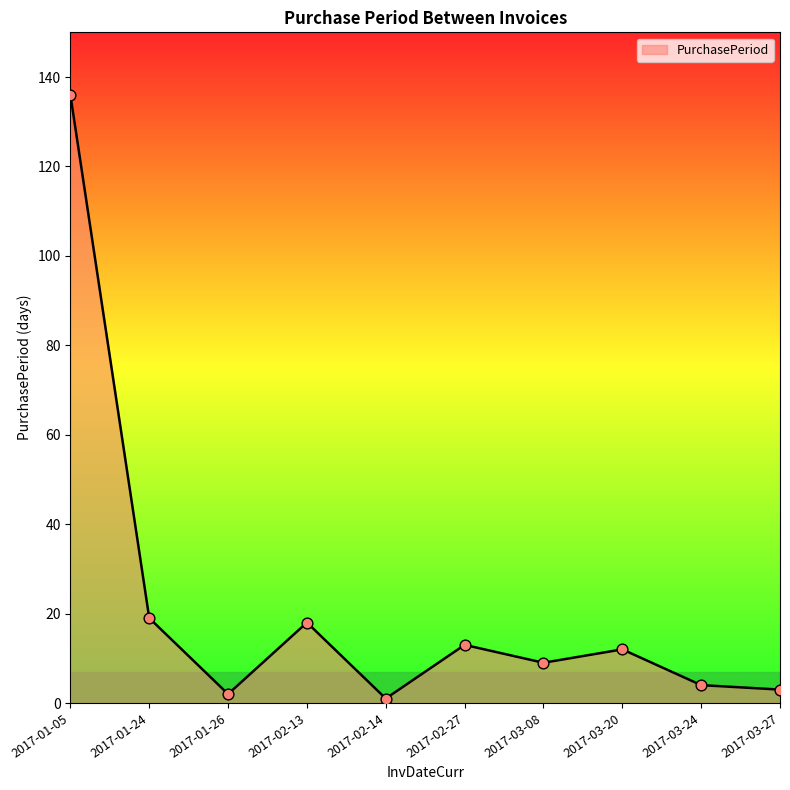

Approximately how many times larger is the value at 2017-02-14 compared to 2017-02-27?

0.1